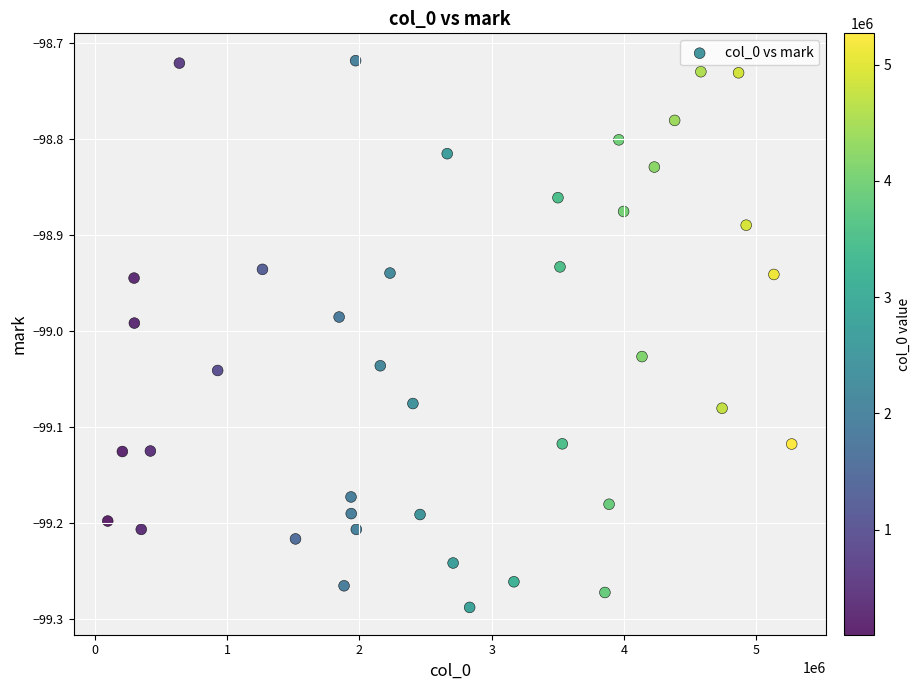

What is the range of Y values (max minus min)?

0.6